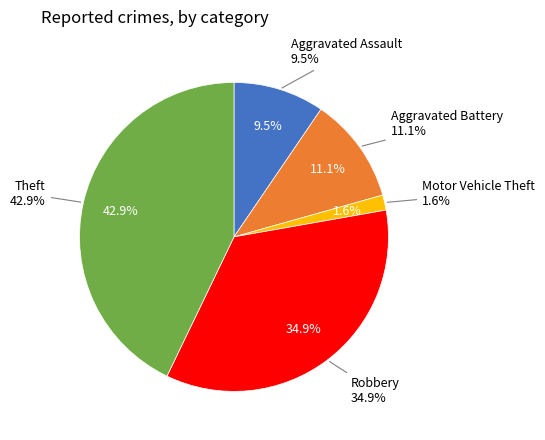

The Motor Vehicle Theft slice represents 2% of the pie. True or false?

True